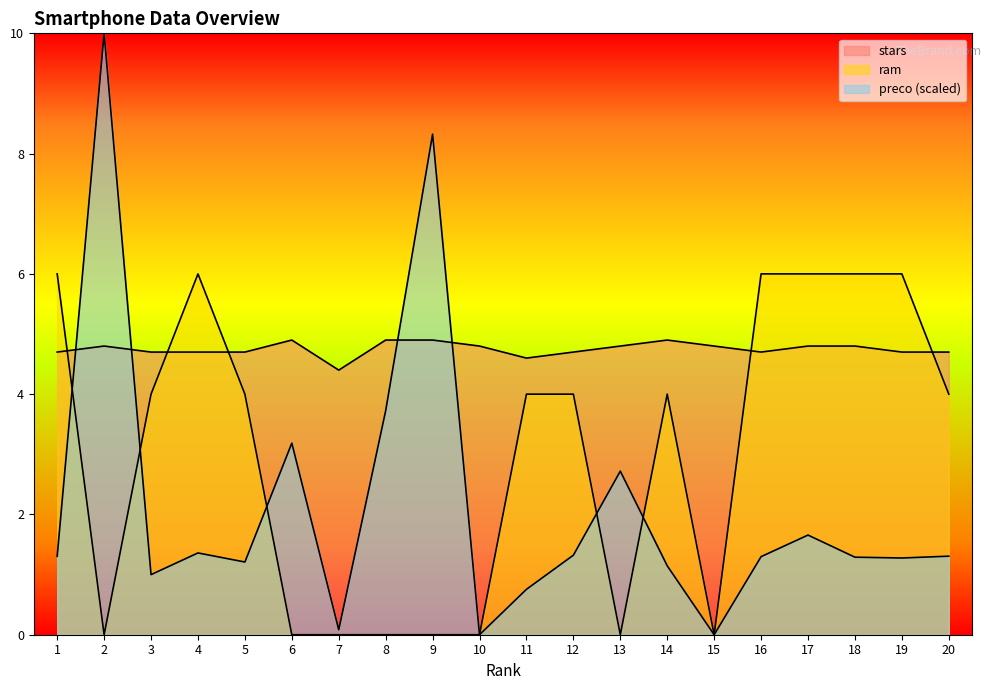

Rank the categories by ram value from lowest to highest.

2, 6, 7, 8, 9, 10, 13, 15, 3, 5, 11, 12, 14, 20, 1, 4, 16, 17, 18, 19